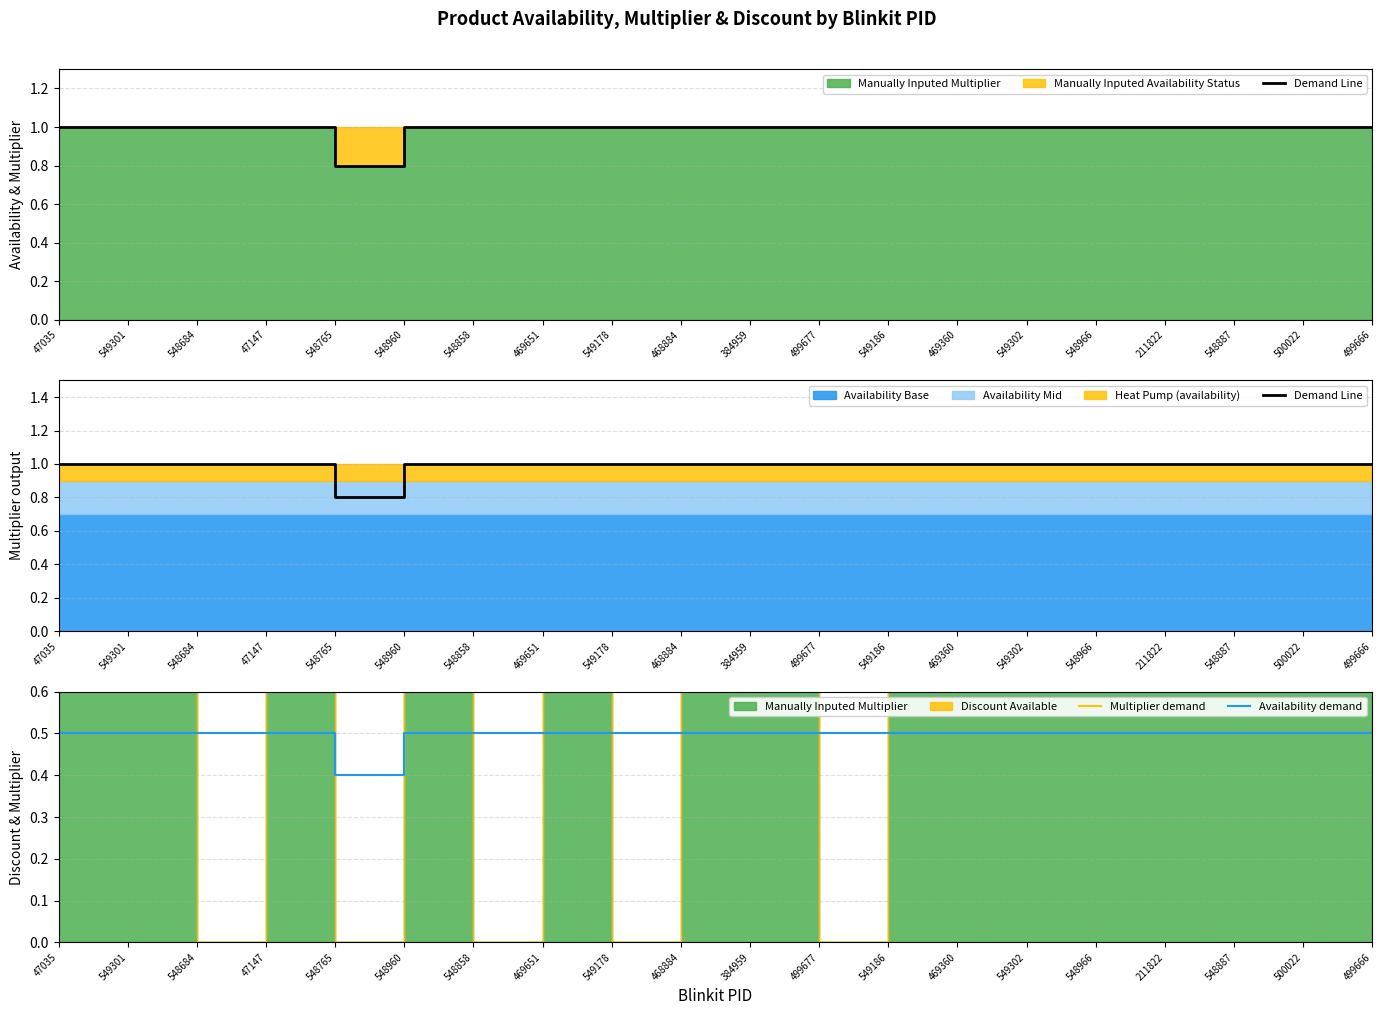

Which has a higher value, 548765 or 499666?

499666